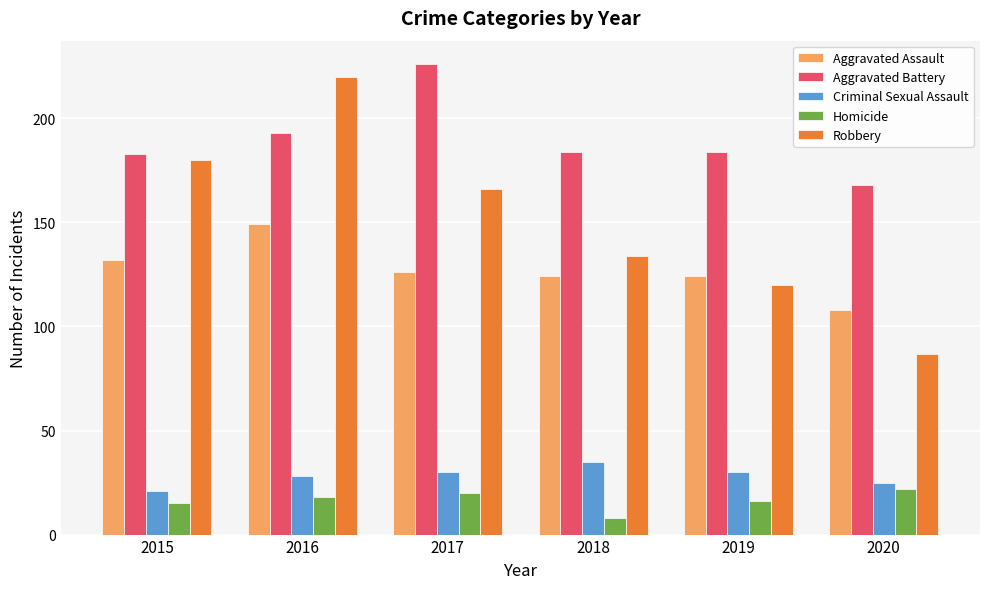

What are all the series names shown in the legend?

Aggravated Assault, Aggravated Battery, Criminal Sexual Assault, Homicide, Robbery